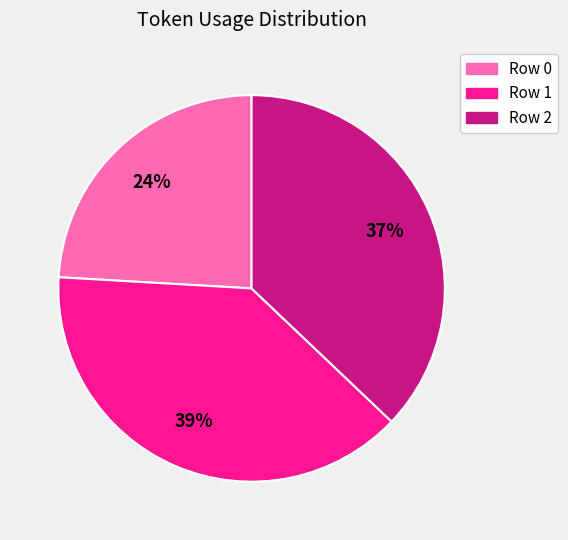

Rank the categories by value from highest to lowest.

Row 1, Row 2, Row 0